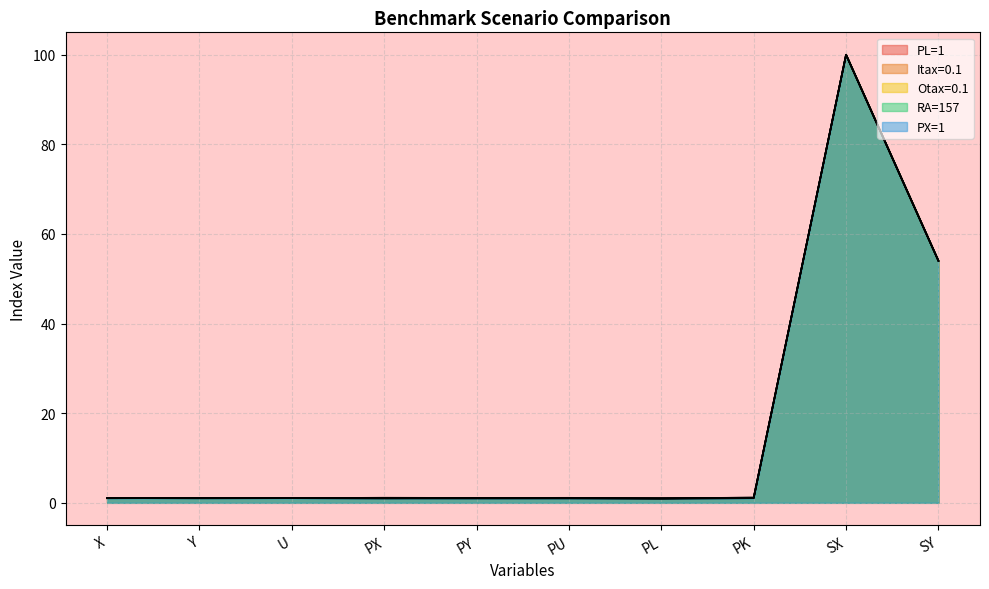

Where is the first local maximum for PX=1?

Y